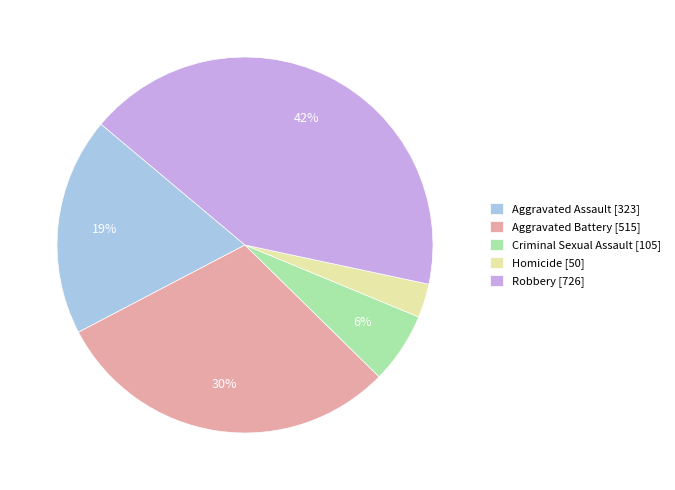

To the nearest percent, what percentage of the pie is Robbery?

42%